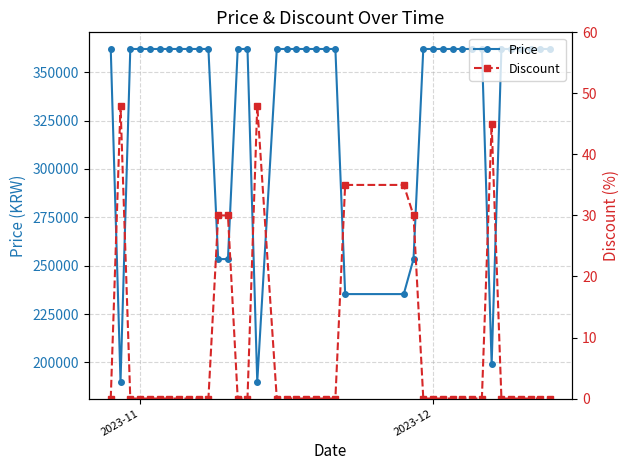

At how many categories does at least one series exceed 159341?

40